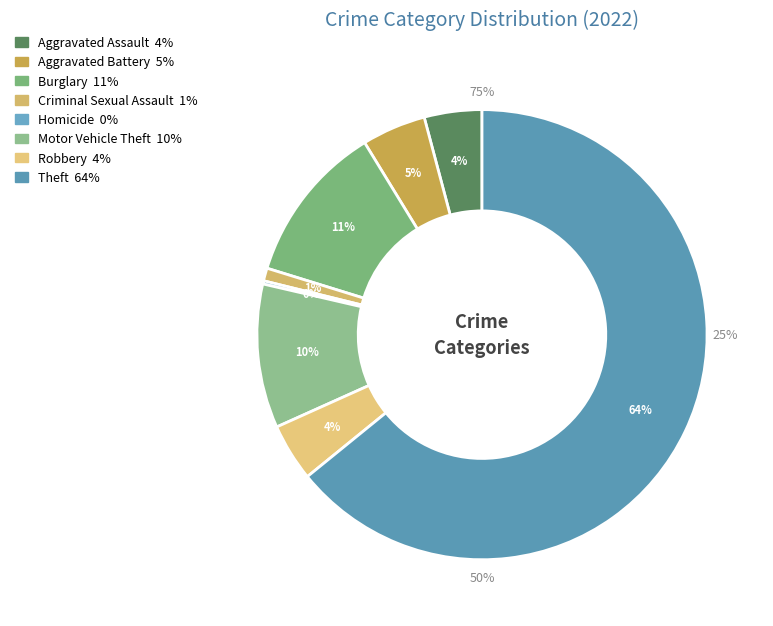

How much of the chart is everything except Homicide?

99.8%